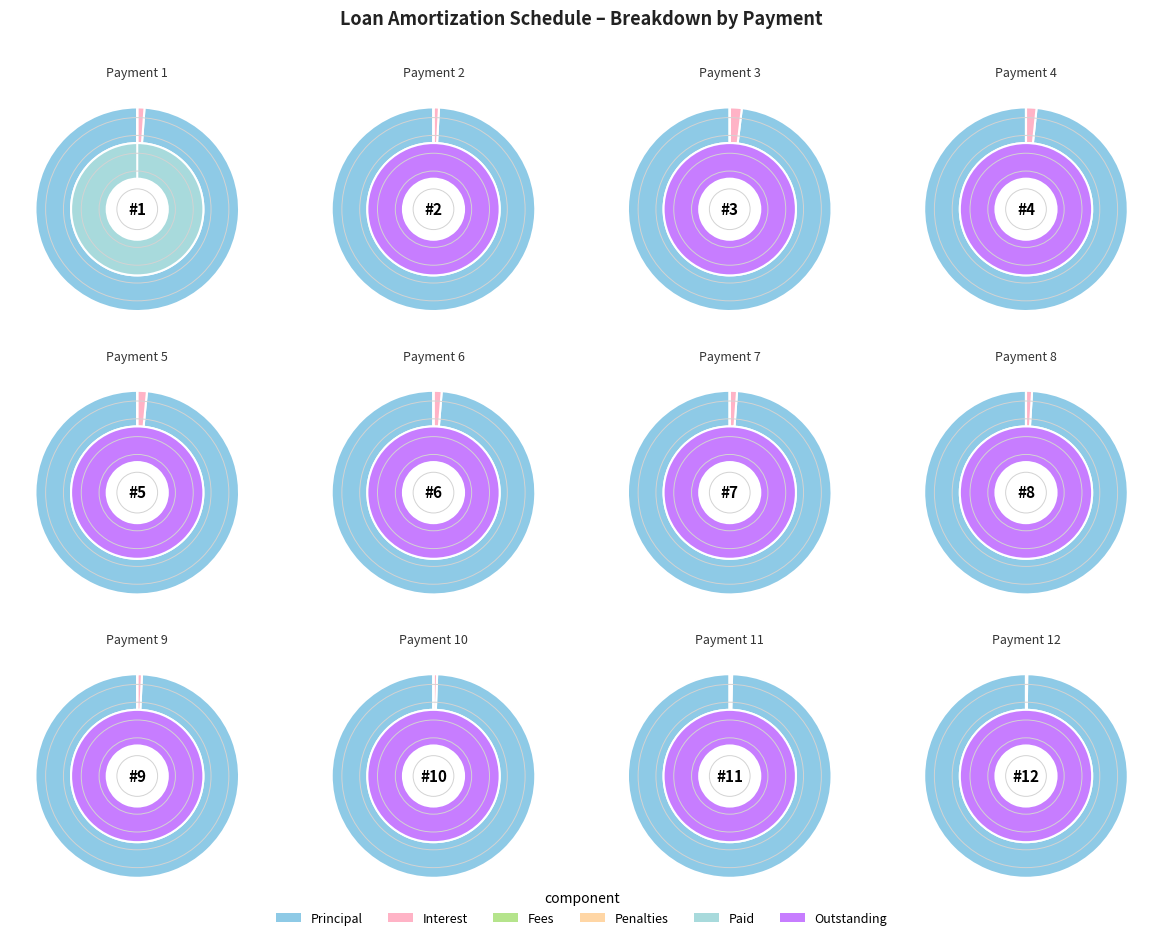

To the nearest percent, what is the combined percentage of 7 and 11?

10%